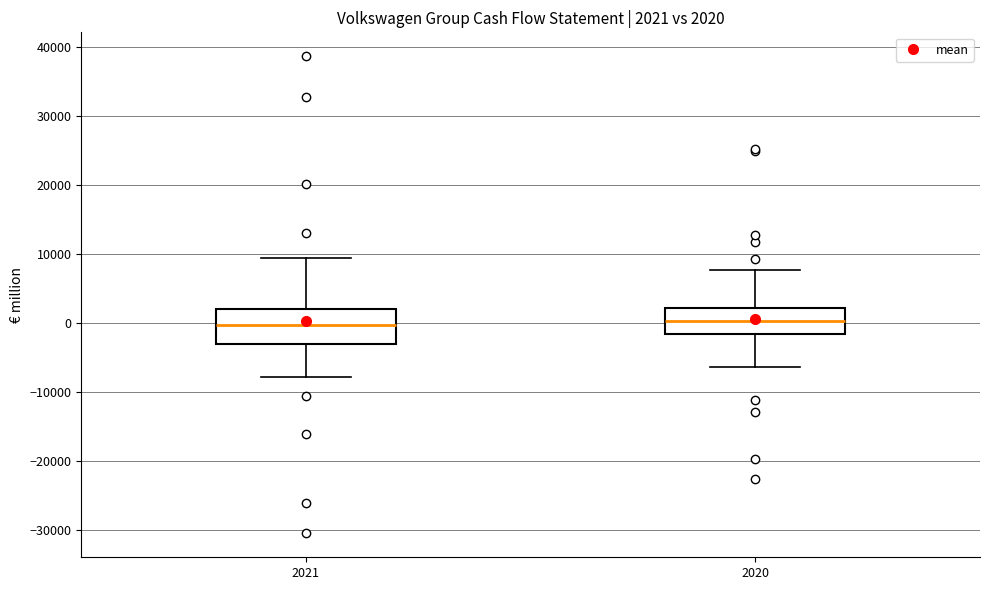

Comparing the boxes themselves (not the whiskers), which one is the tallest?

2021